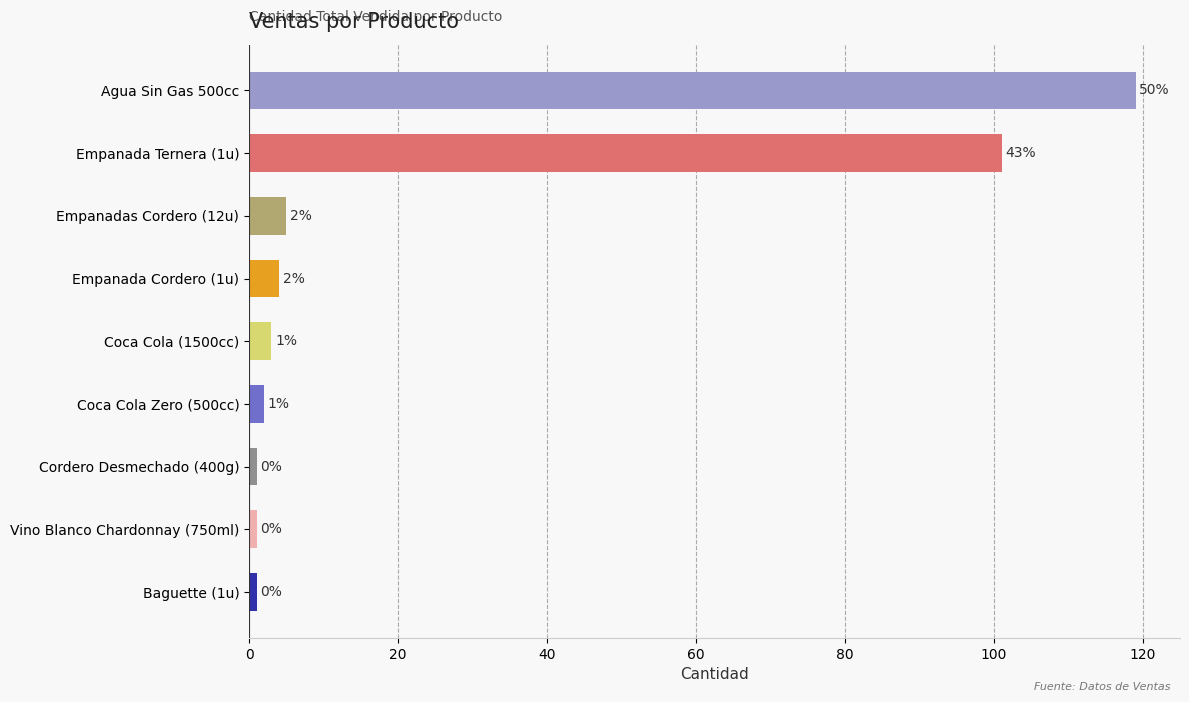

What is the minimum value shown in the chart?

1